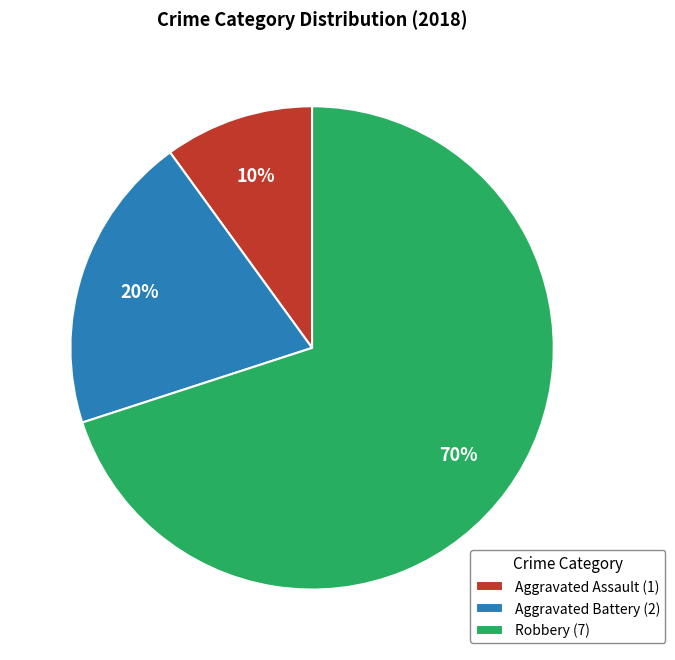

Is it true that Robbery is 70% of the pie?

True